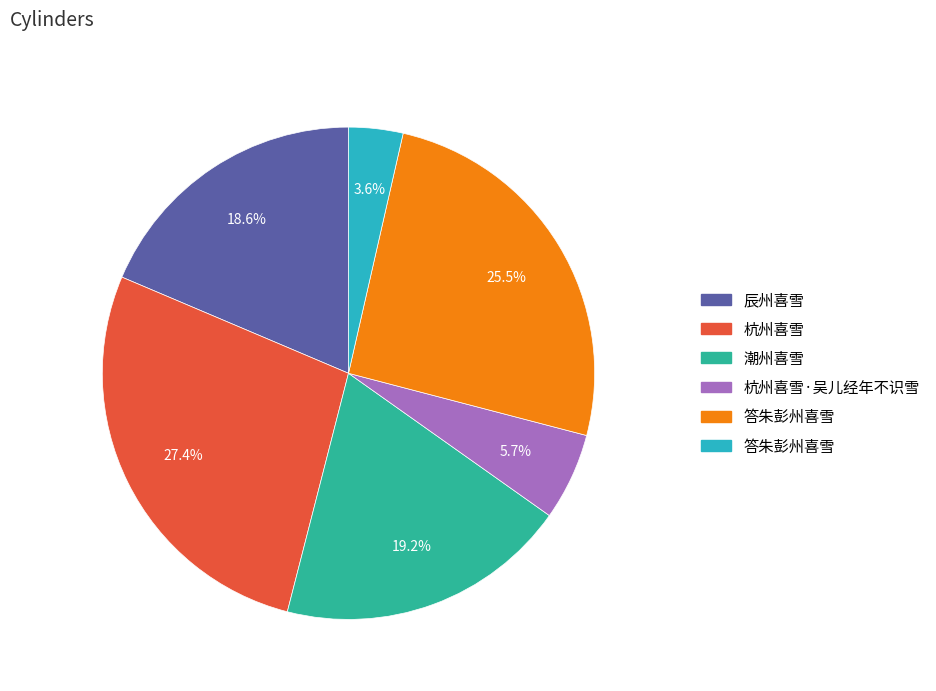

To the nearest percent, what is the average slice percentage?

17%